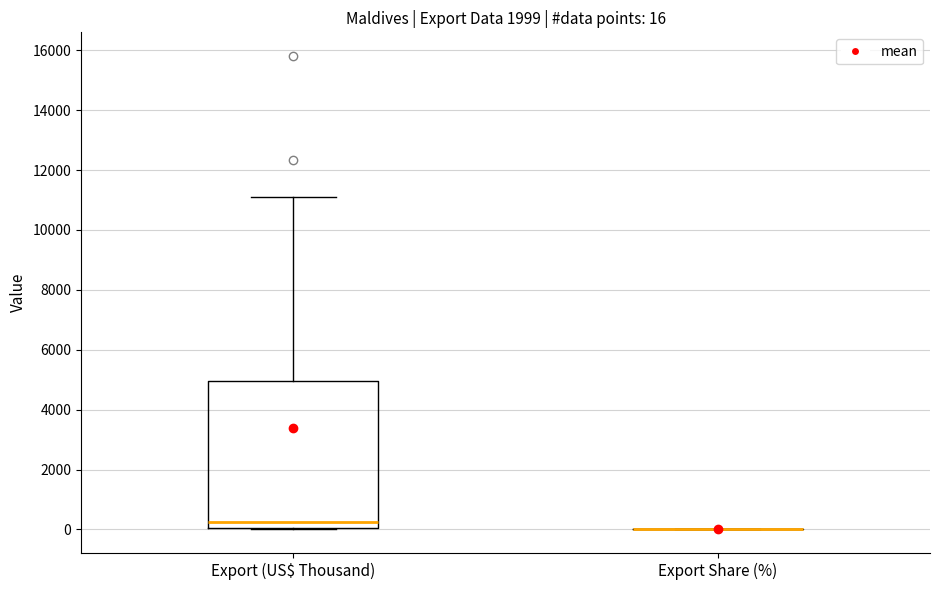

Comparing the boxes themselves (not the whiskers), which one is the tallest?

Export (US$ Thousand)